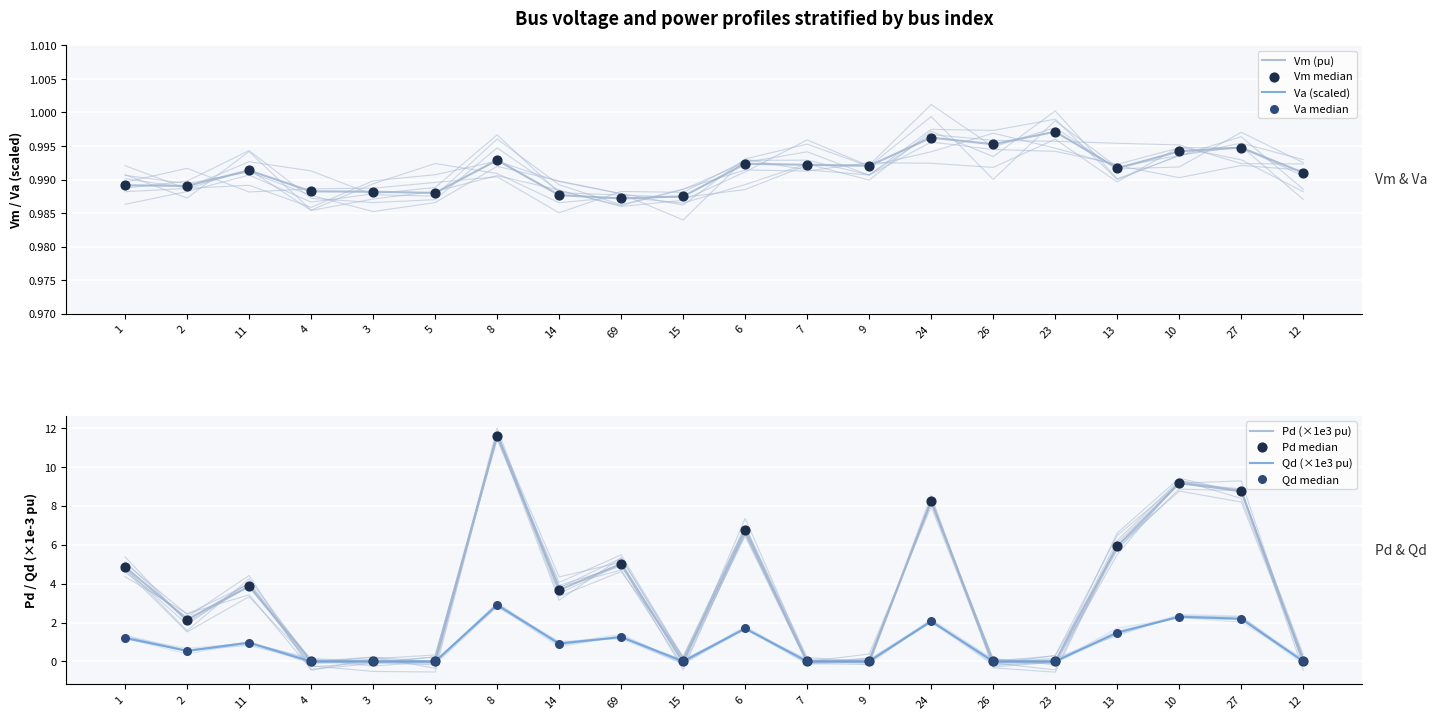

Is the value of Qd at 6 greater than the value of Va at 12?

Yes